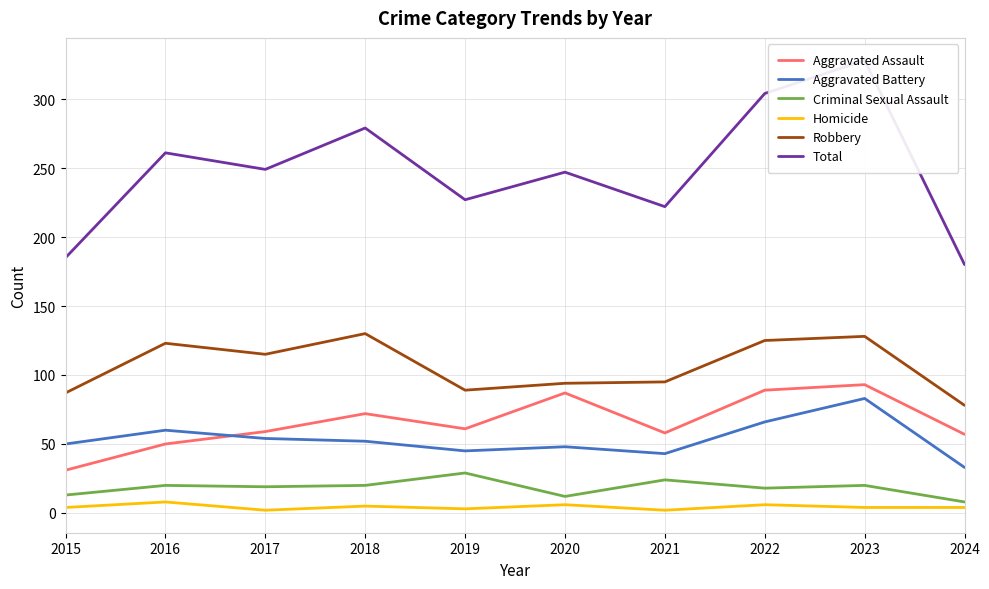

At how many categories does at least one series exceed 56?

10